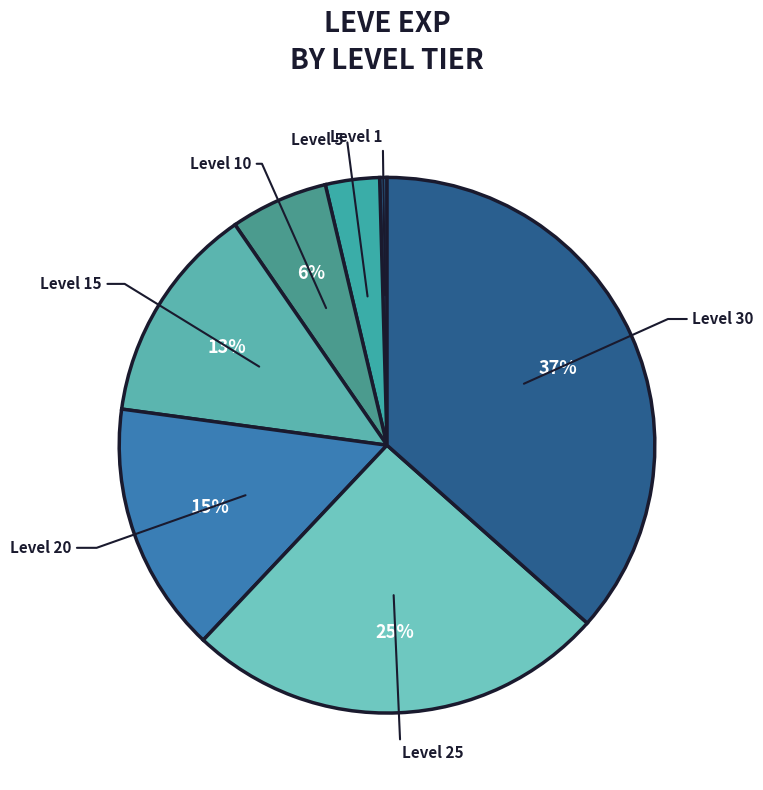

Rank the categories by value from highest to lowest.

Level 30, Level 25, Level 20, Level 15, Level 10, Level 5, Level 1